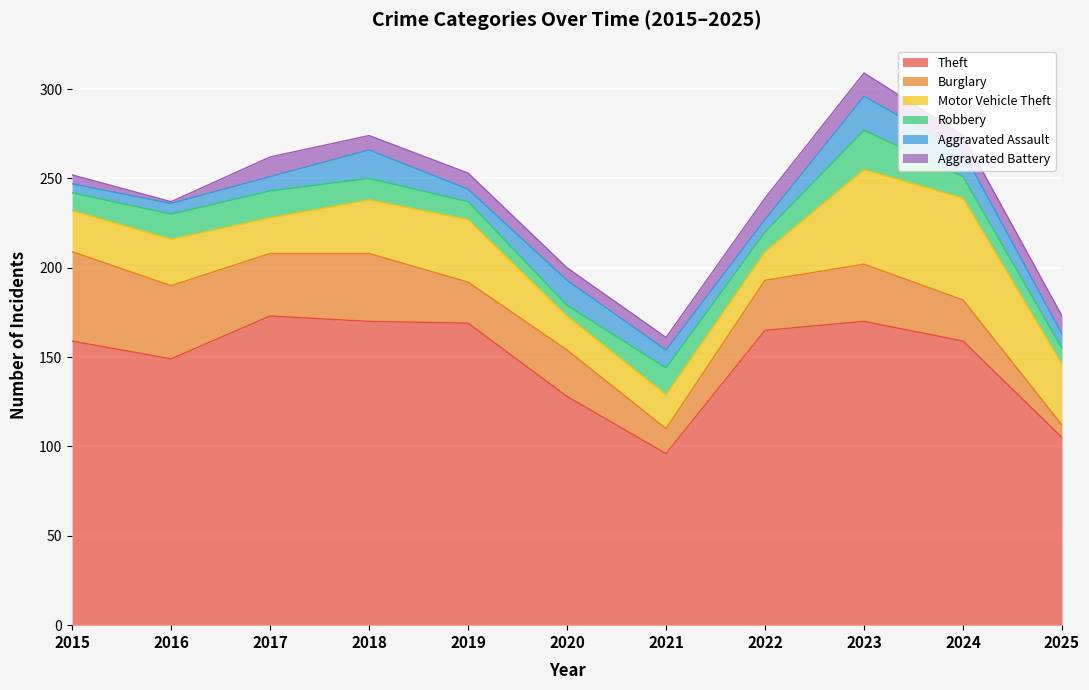

At which category is the sum across all series the highest?

2023